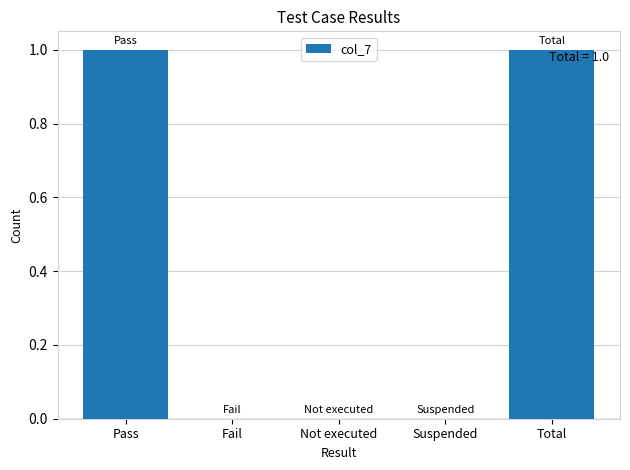

Count the number of data series in this chart.

1